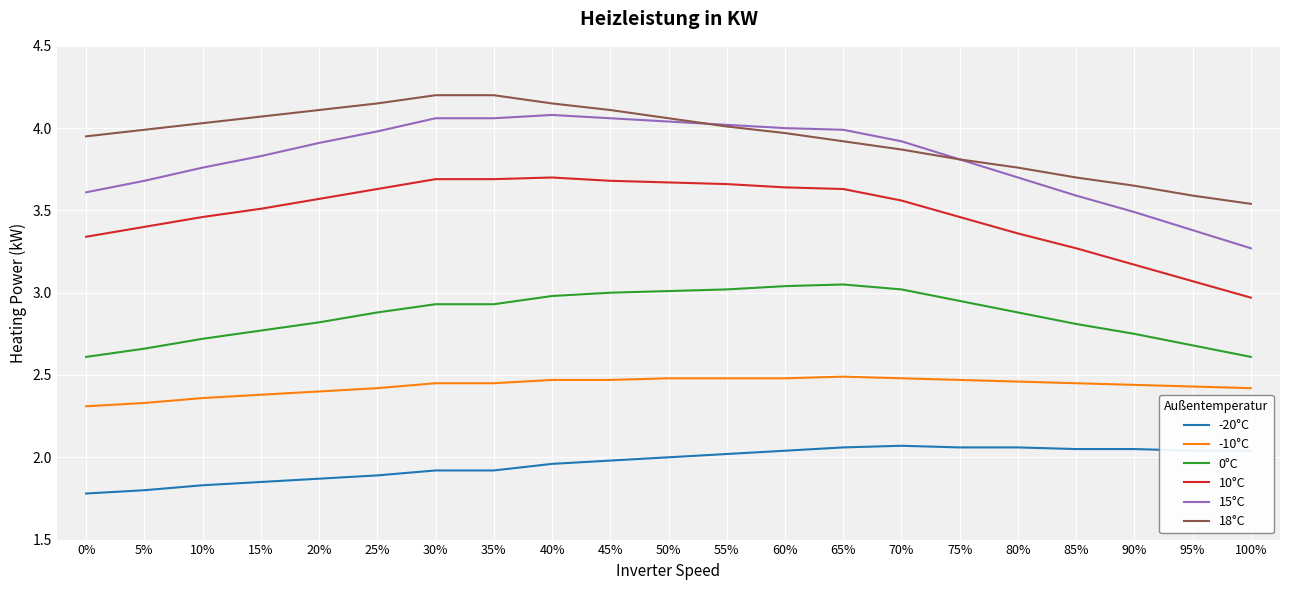

The value of 18°C at 30% is 2.7. True or false?

False